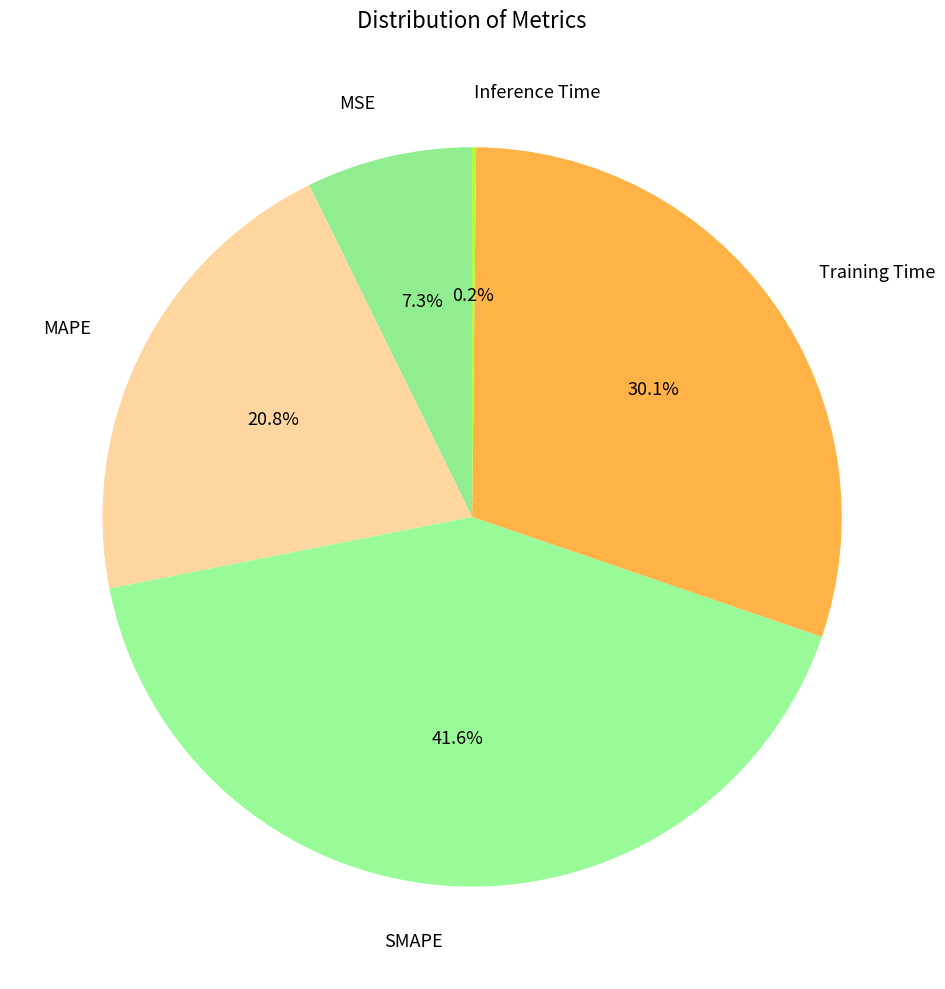

Is there any slice that represents more than half of the pie?

No